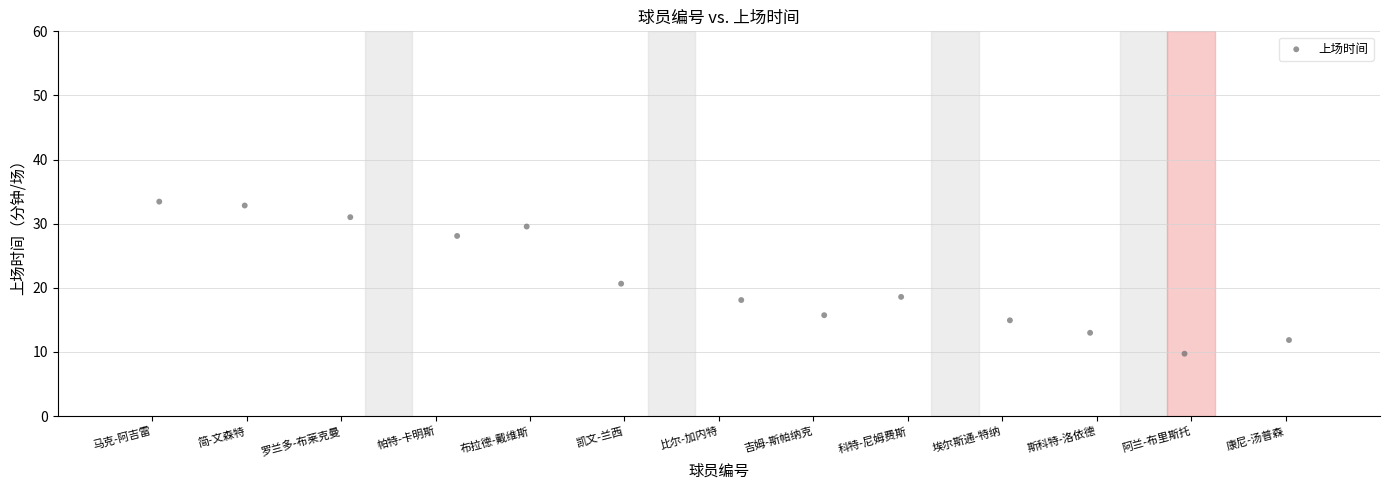

What is the range of Y values (max minus min)?

23.7